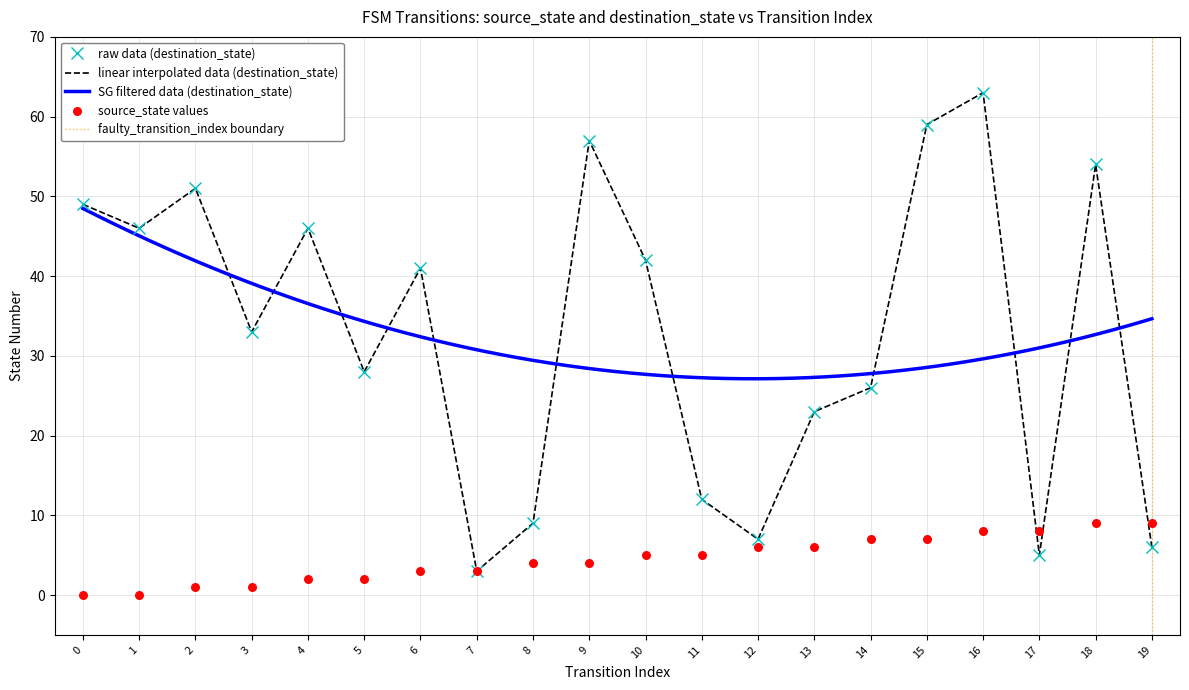

Is the value of source_state at 15 greater than the value of destination_state at 0?

No